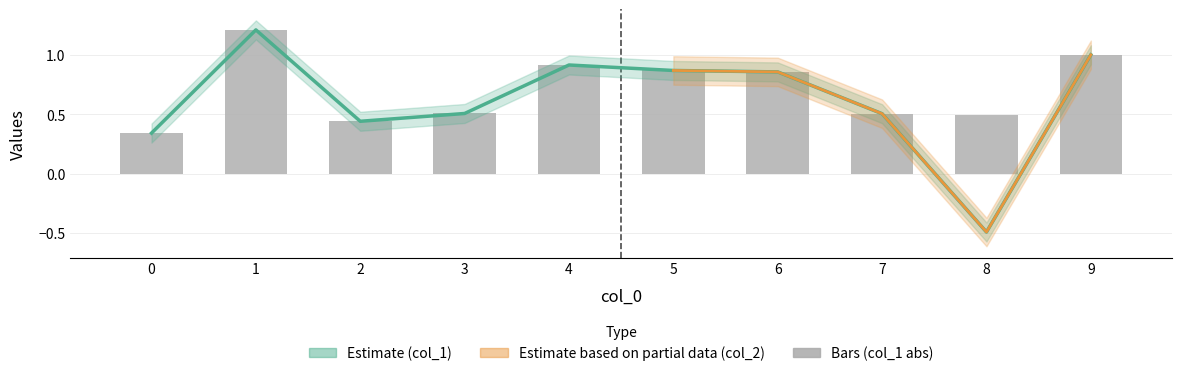

What is the difference between the maximum and minimum values?

1.7